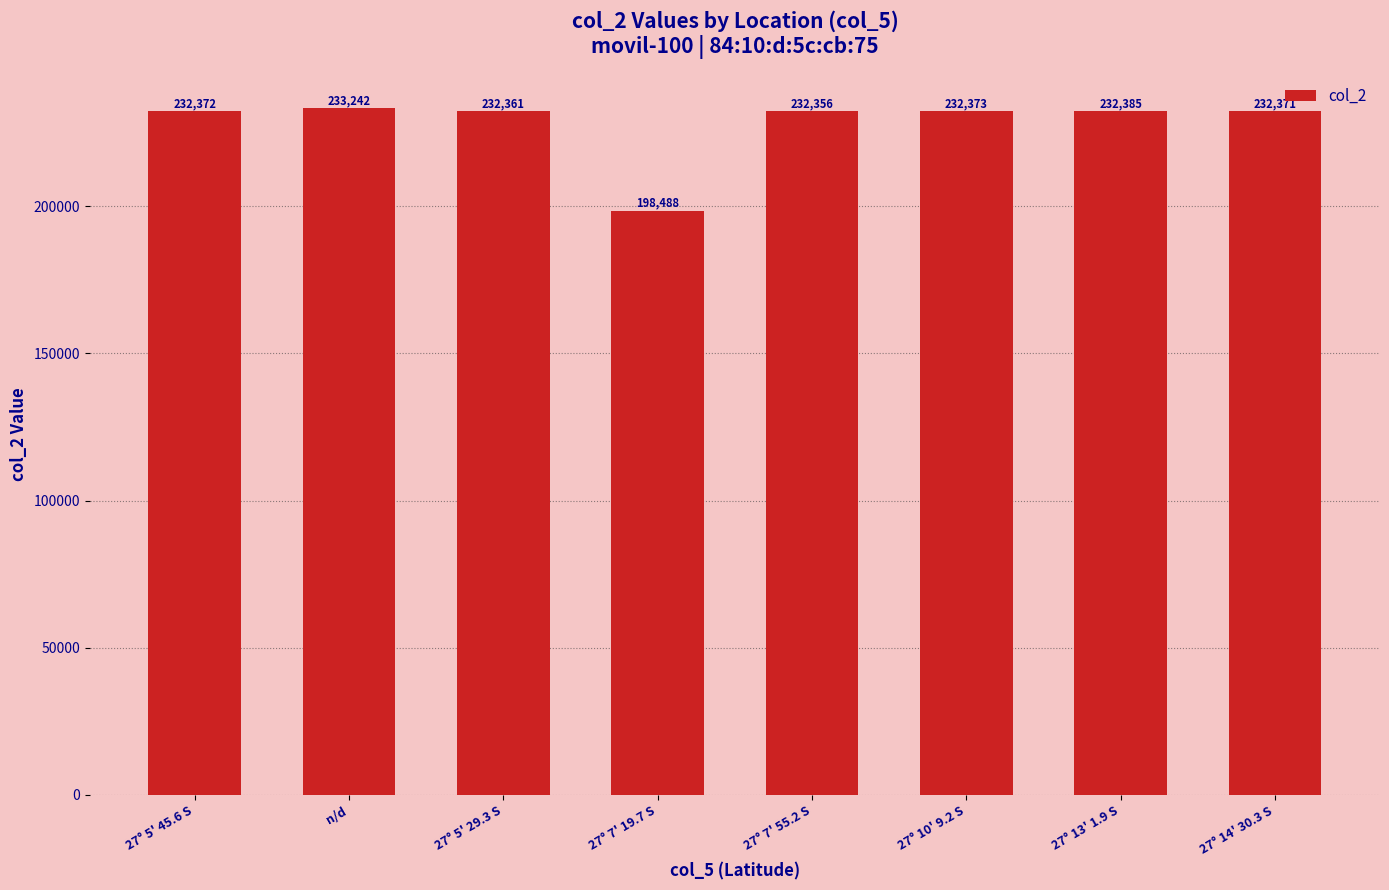

How many data points are less than 232372?

4